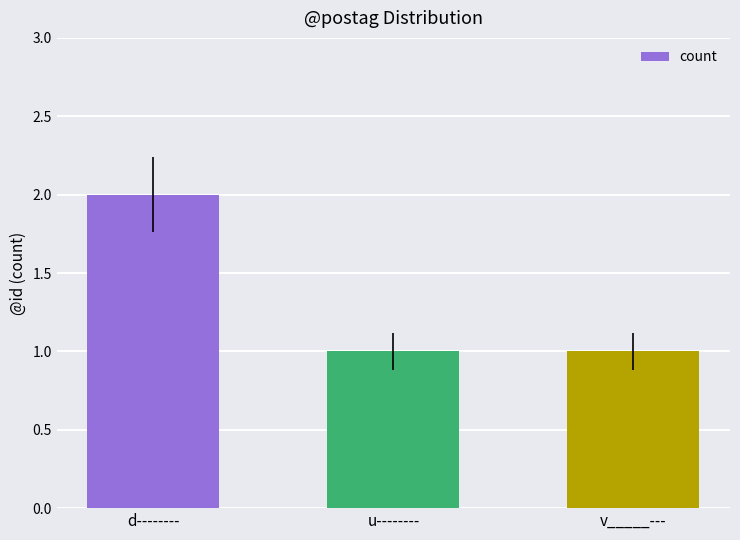

The value at d-------- is 2. True or false?

True